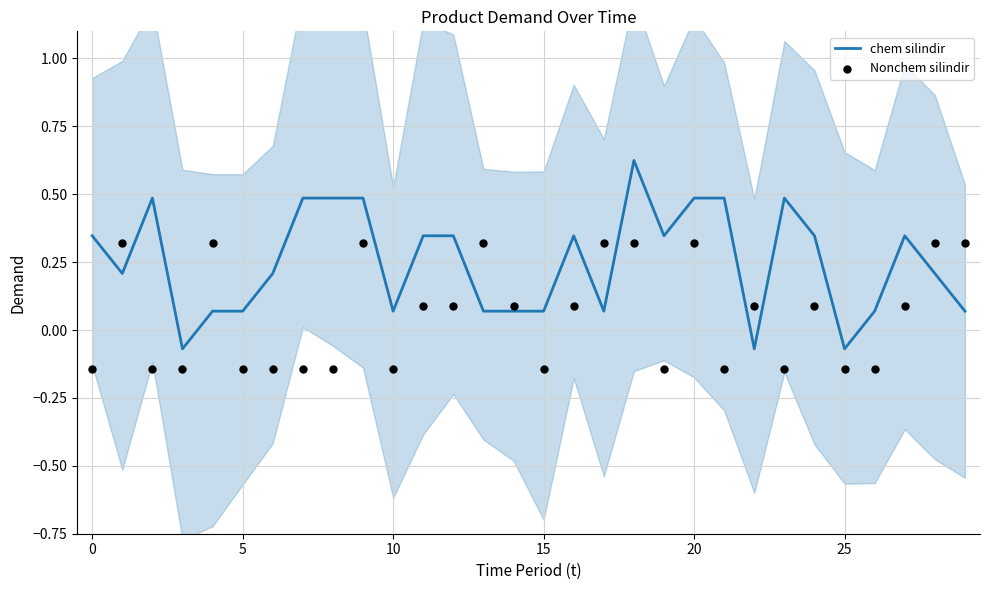

At which category is the sum across all series the highest?

18